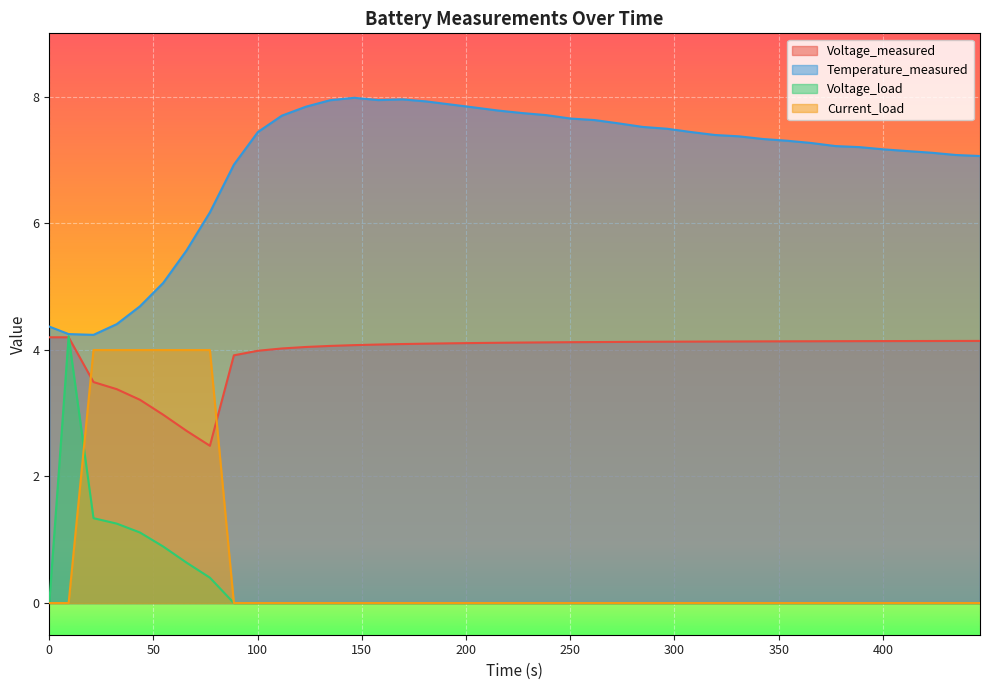

Which series has the largest total across all categories?

Temperature_measured